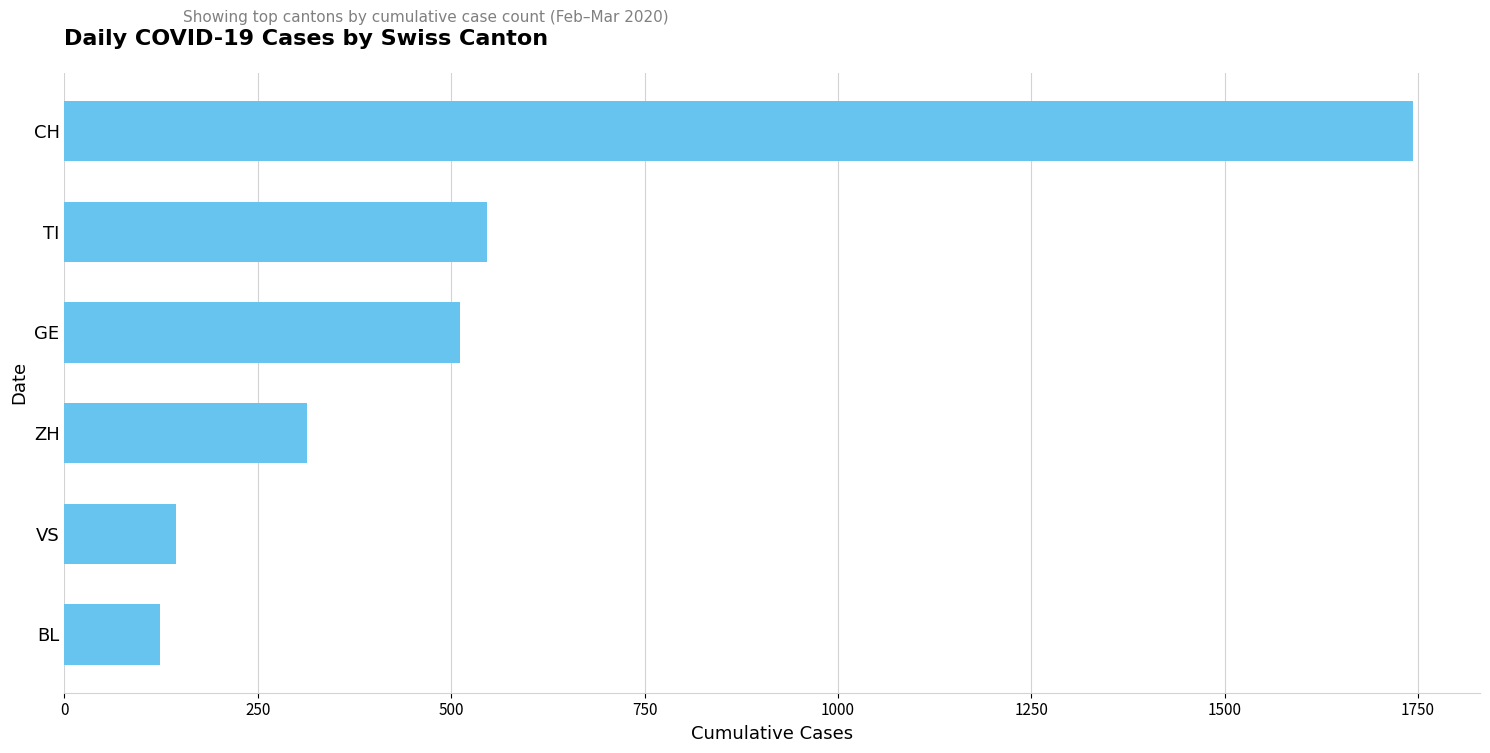

True or false: the data shows 221 at BL.

False